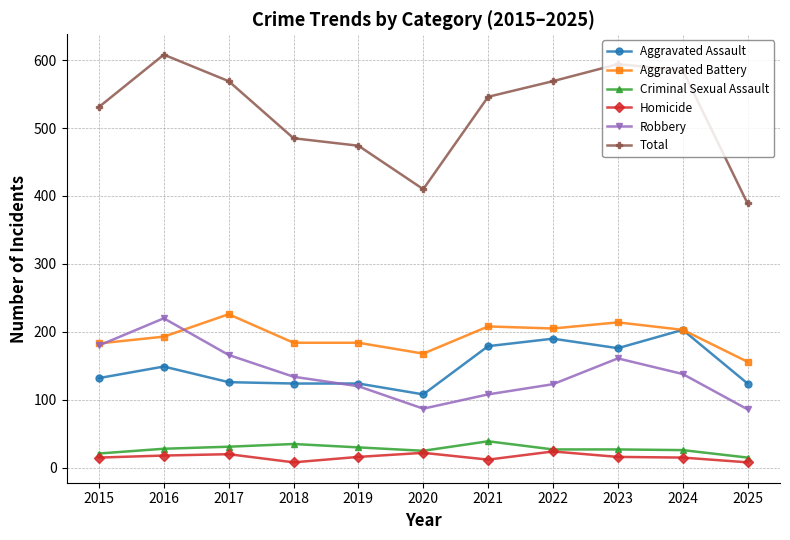

What is the spread (max minus min) of values at 2015?

516